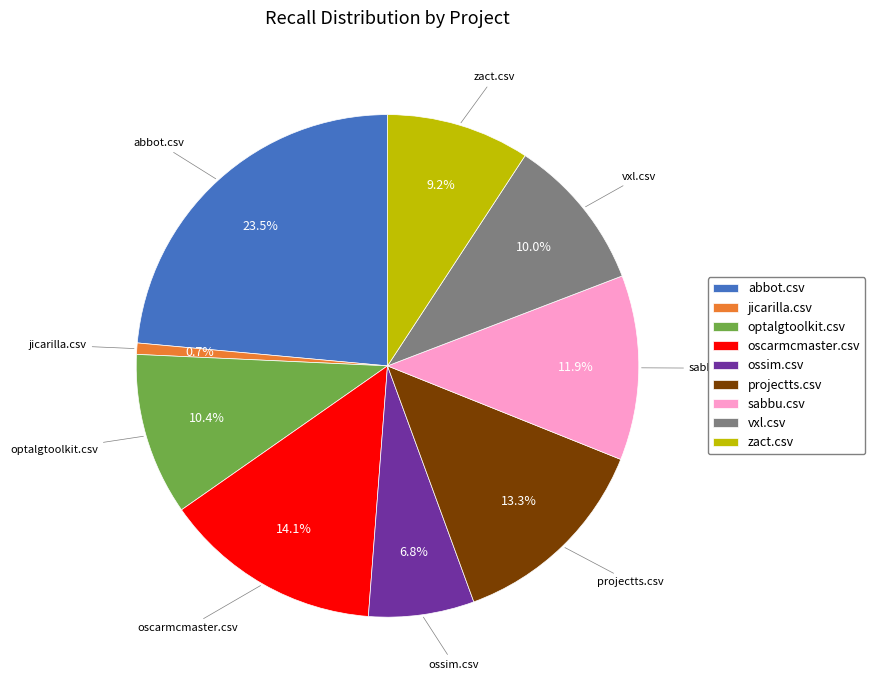

Between jicarilla.csv and oscarmcmaster.csv, which is larger?

oscarmcmaster.csv